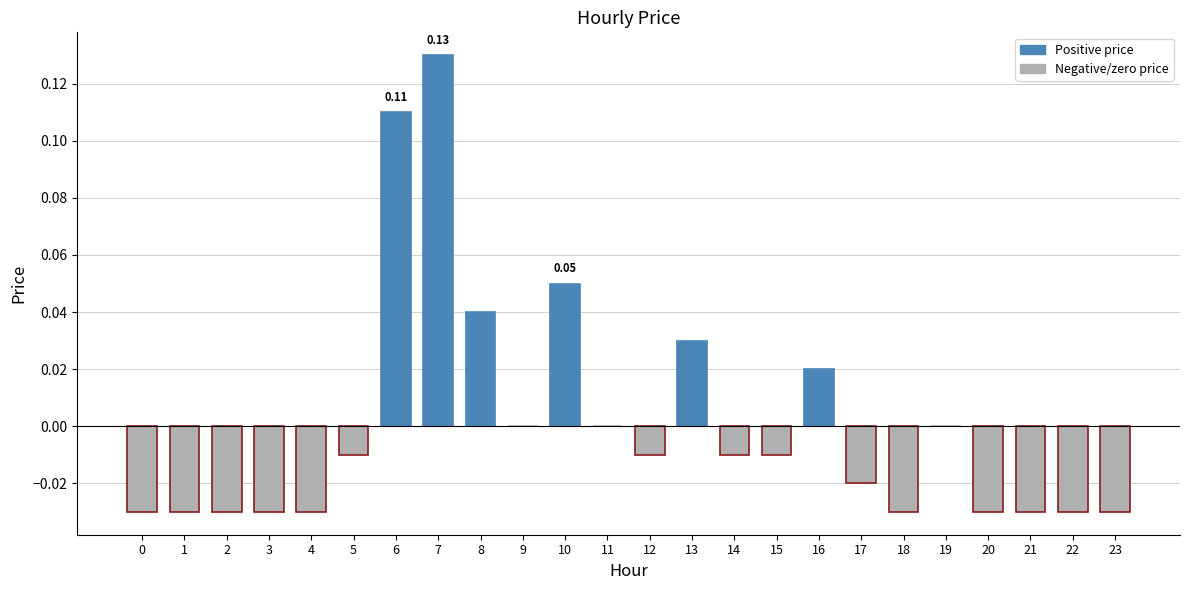

Count the number of data series in this chart.

1